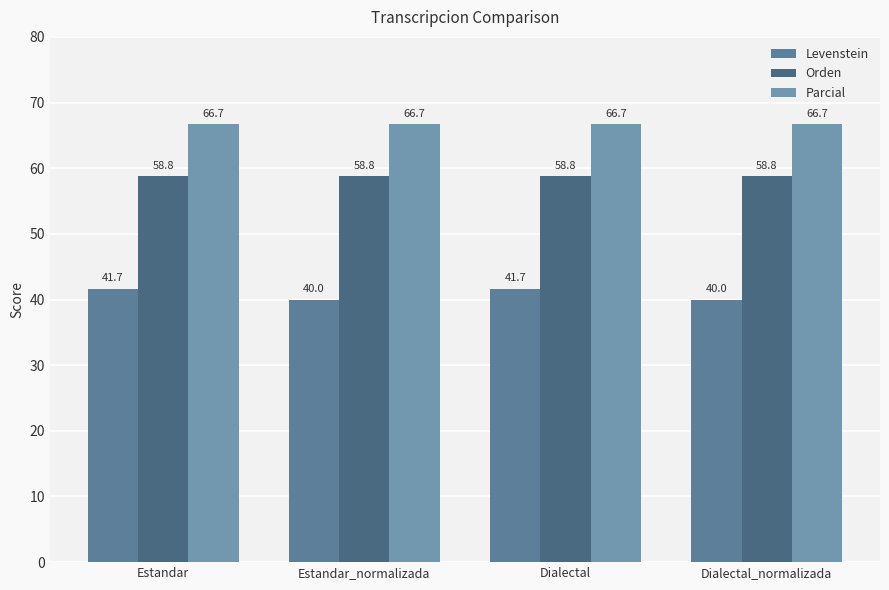

Is it true that Orden equals 92.4 at Dialectal_normalizada?

False